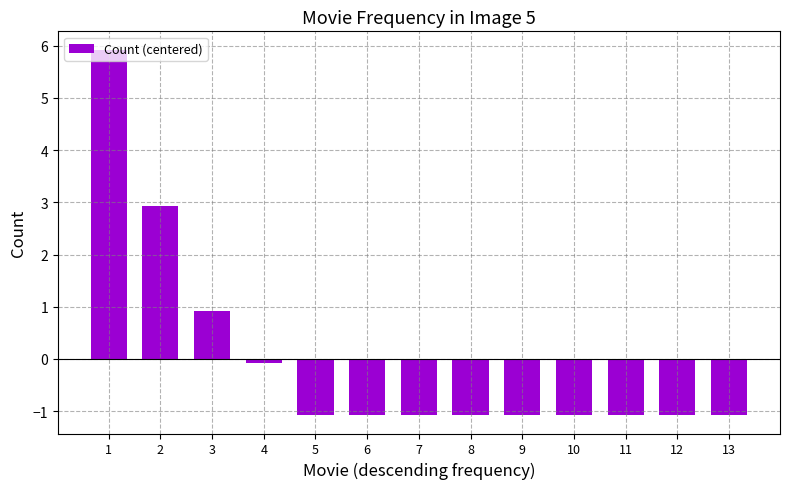

Reading left to right, what are all the values shown in this chart?

5.9	2.9	0.9	-0.1	-1.1	-1.1	-1.1	-1.1	-1.1	-1.1	-1.1	-1.1	-1.1